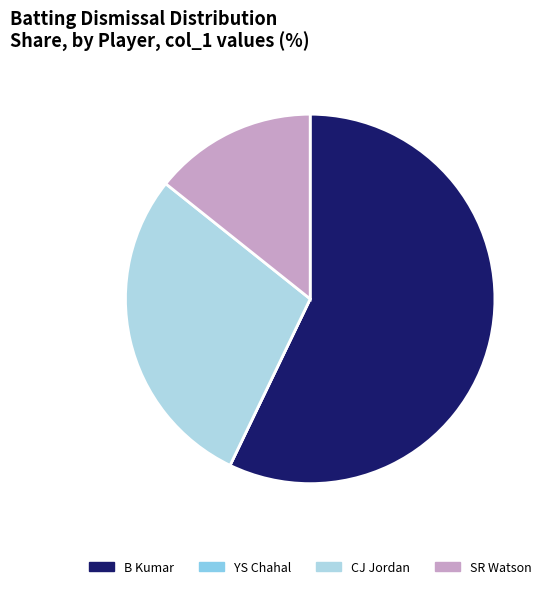

What percentage is the SR Watson slice, to the nearest percent?

14%